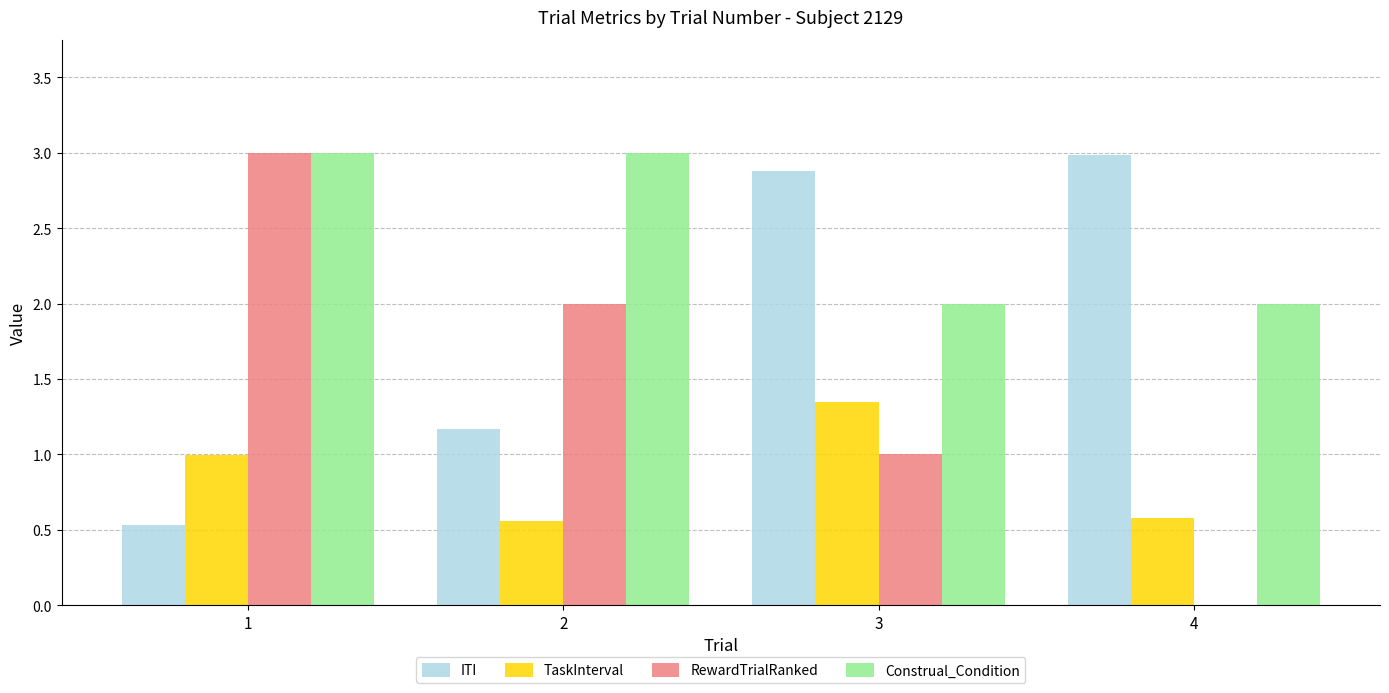

How many groups of bars are there?

4